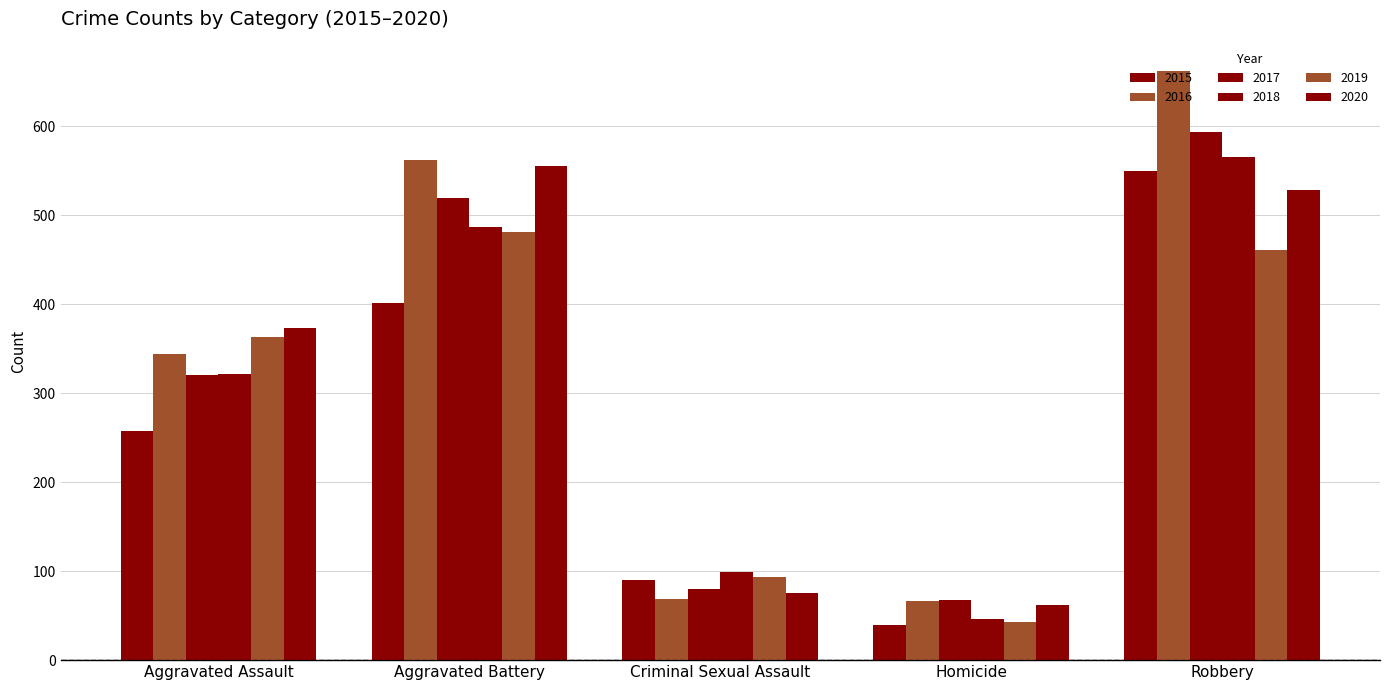

What is the maximum value for 2018?

565